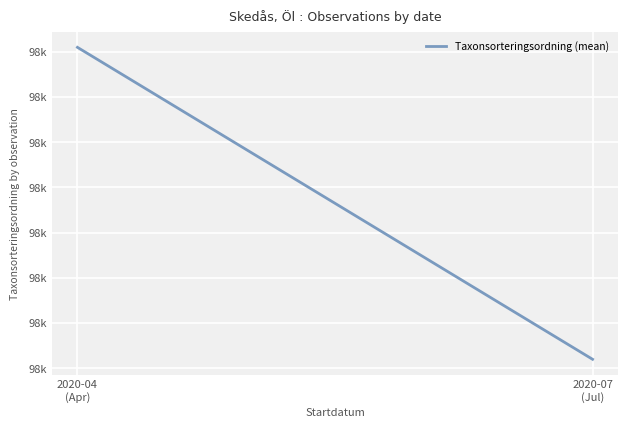

At which category does the chart reach its minimum across all series?

2020-07
(Jul)